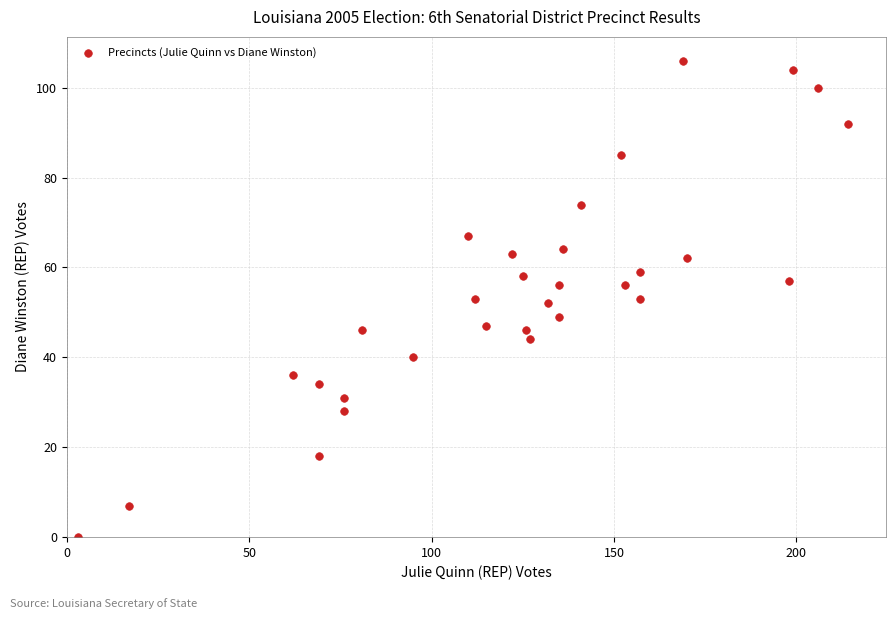

What is the range of X values (max minus min)?

211